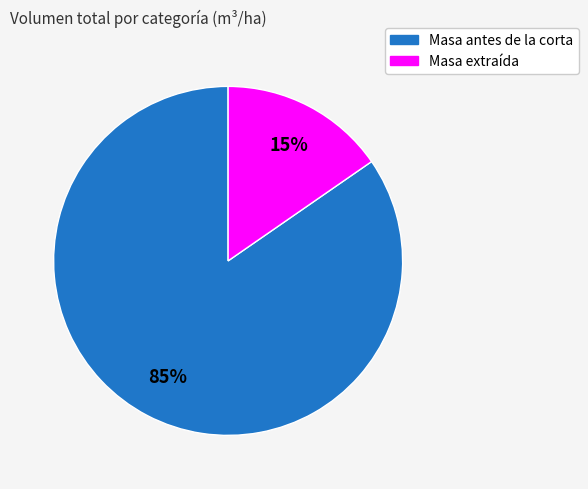

How many segments does this pie chart have?

2